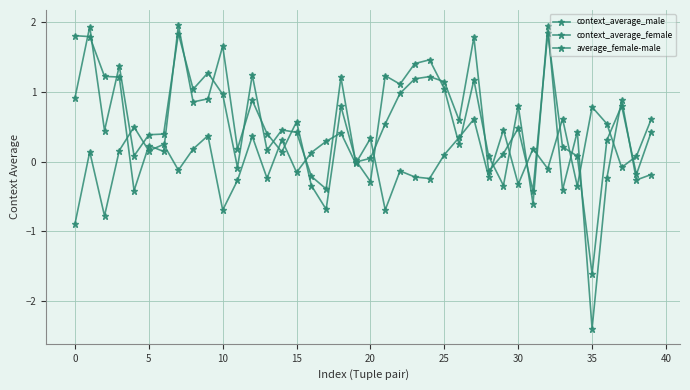

How many lines are shown in the chart?

3